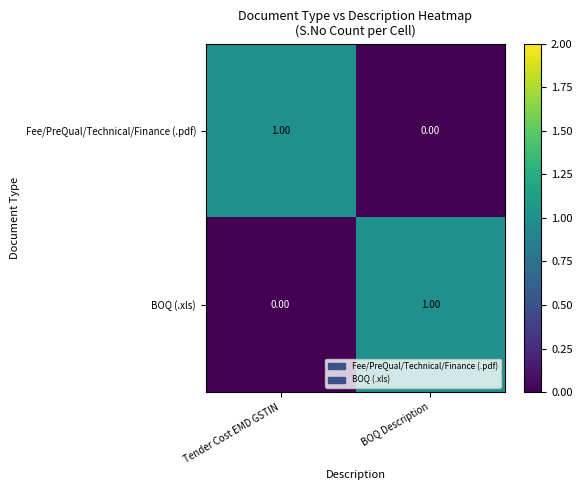

Rank the series at Tender Cost EMD GSTIN from lowest to highest value.

BOQ (.xls), Fee/PreQual/Technical/Finance (.pdf)